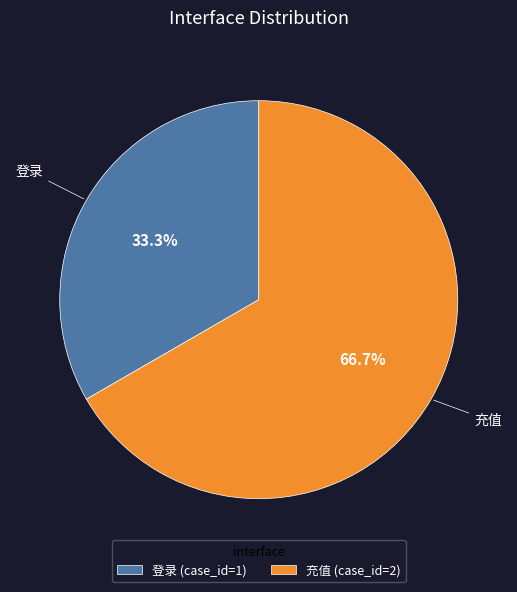

The 登录 slice represents 33% of the pie. True or false?

True